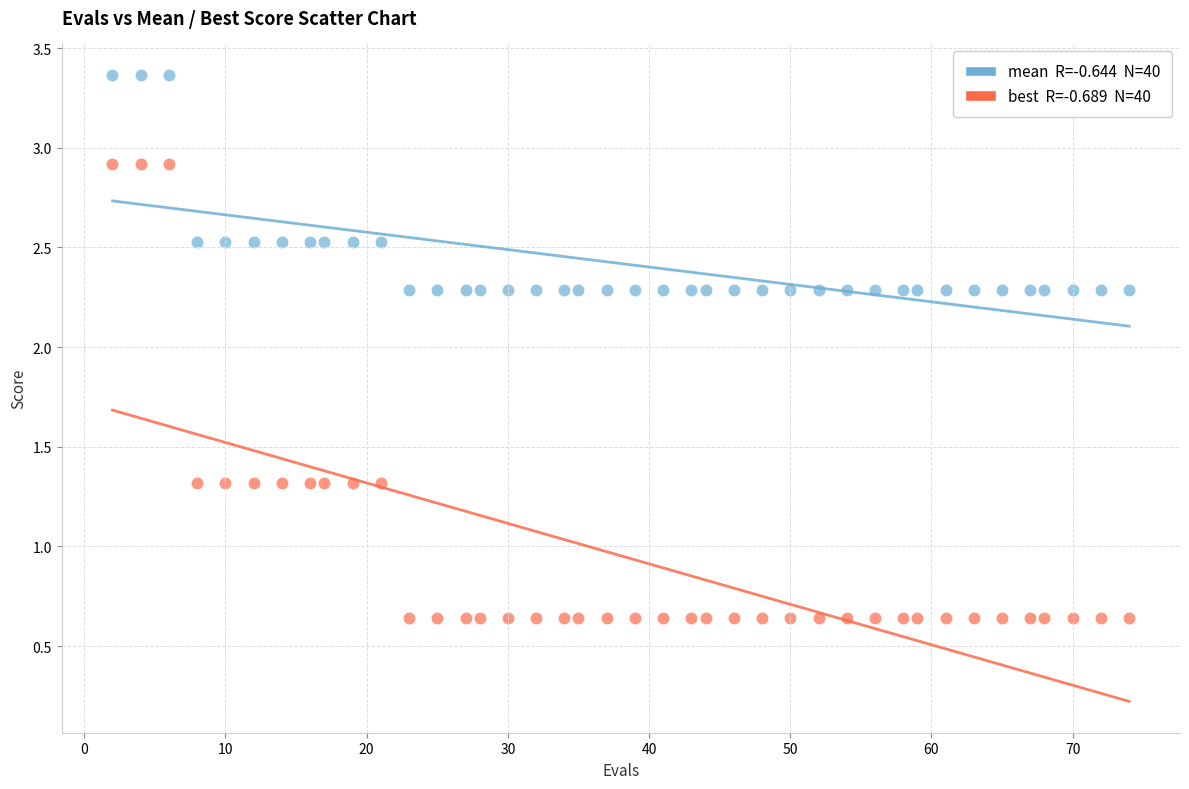

Across all data points, what is the range of X values (max minus min)?

72.0